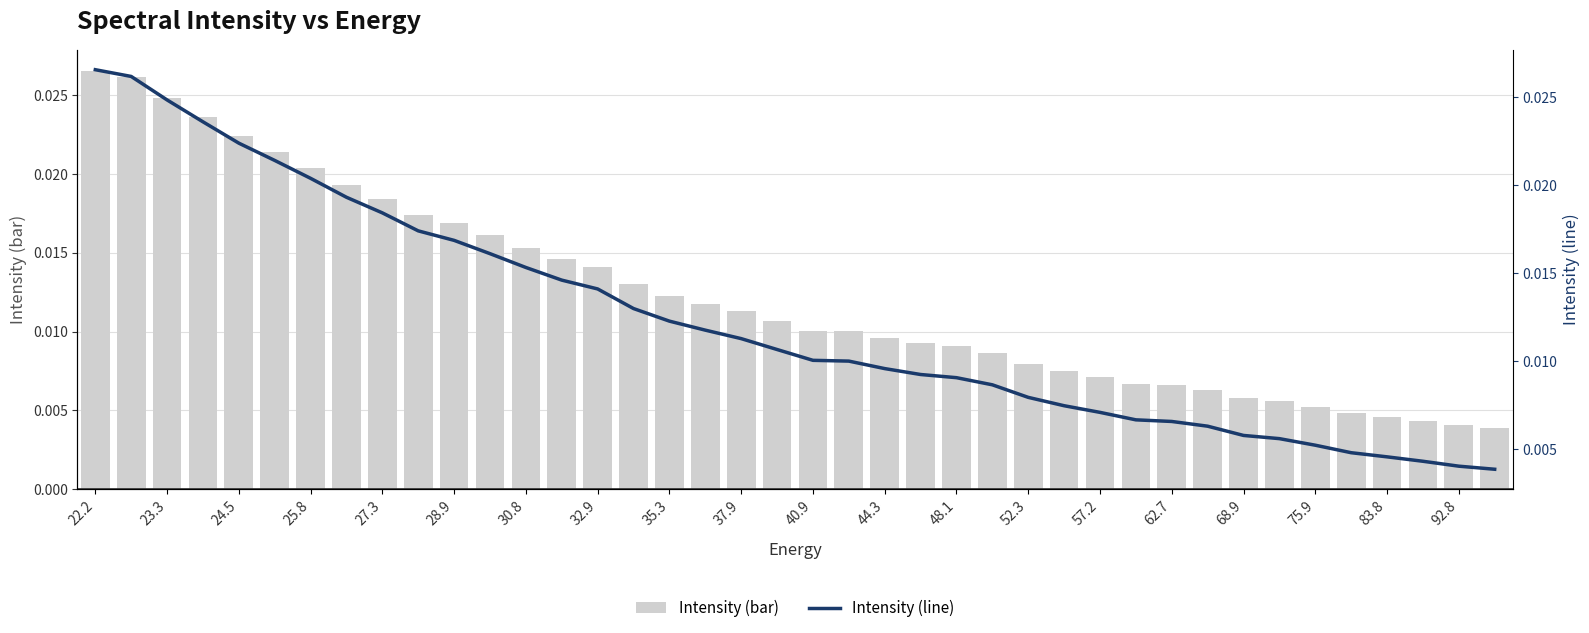

Count the number of categories in the chart.

40